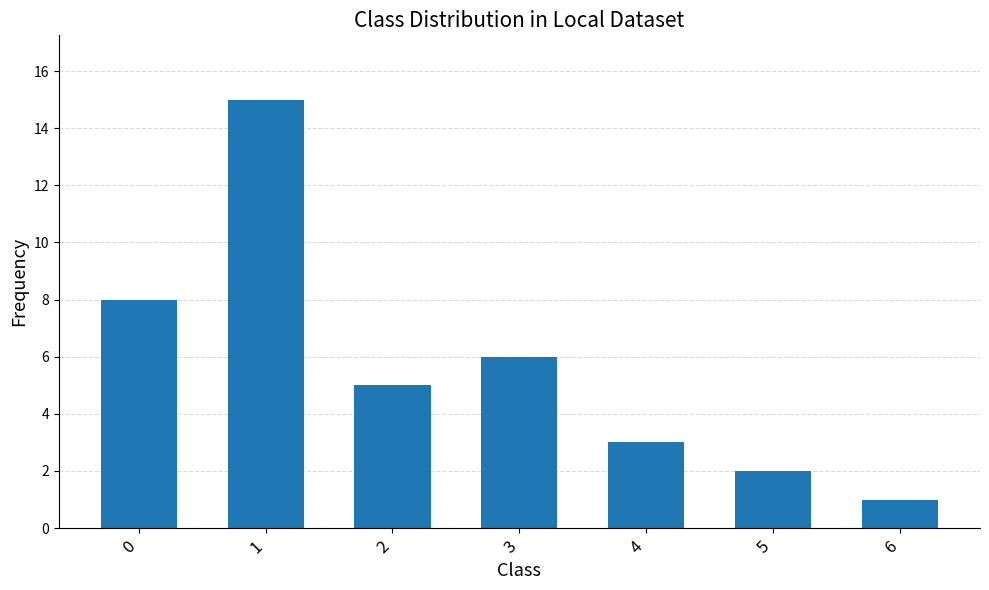

True or false: the data shows 3 at 4.

True